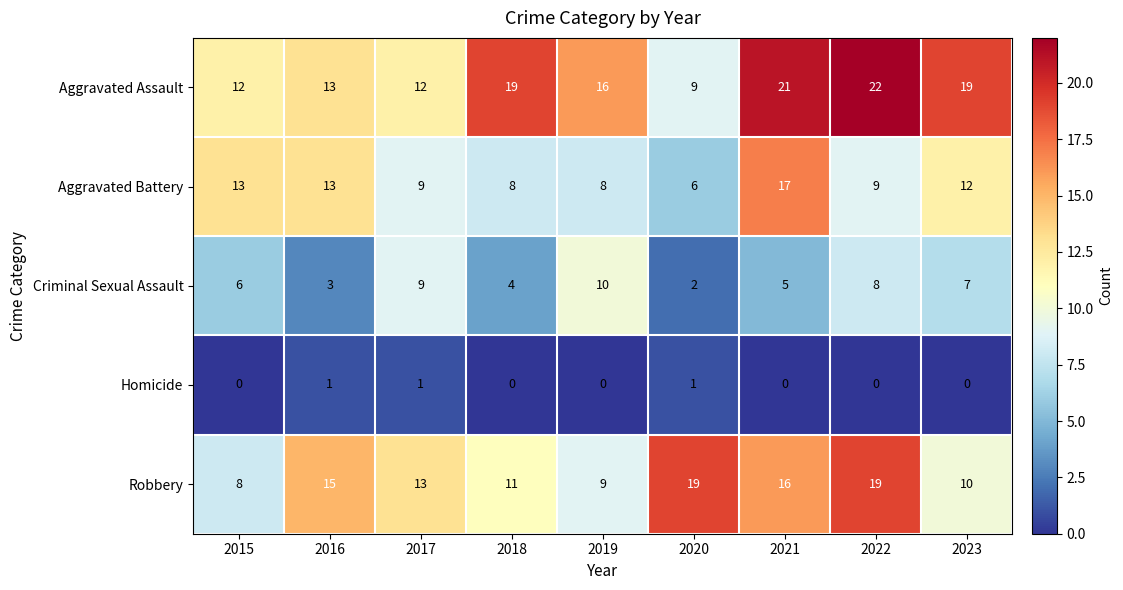

True or false: Aggravated Assault has a value of 21 at 2015.

False